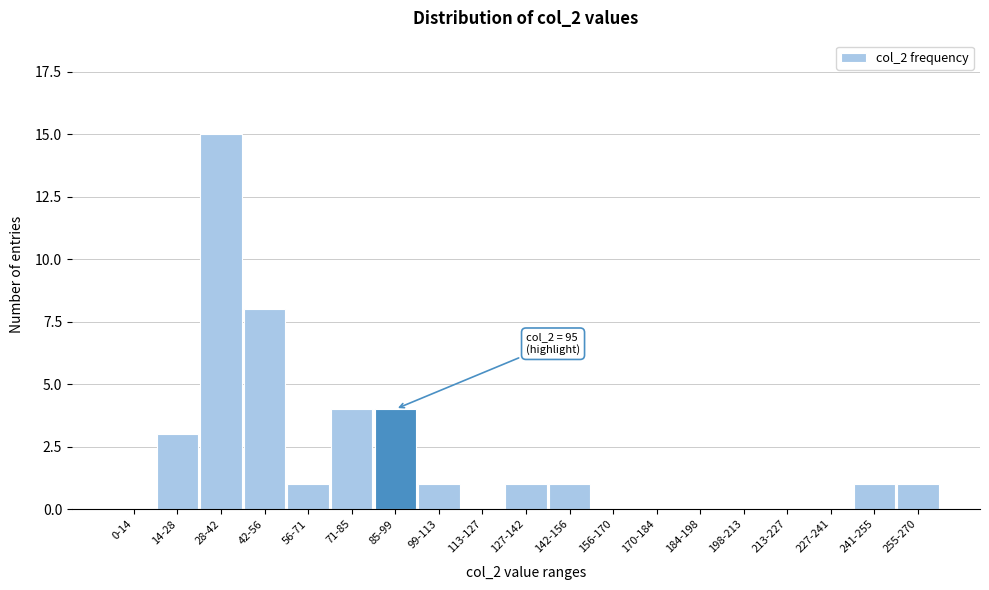

Reading left to right, what are all the values shown in this chart?

0-14=0	14-28=3	28-42=15	42-56=8	56-71=1	71-85=4	85-99=4	99-113=1	113-127=0	127-142=1	142-156=1	156-170=0	170-184=0	184-198=0	198-213=0	213-227=0	227-241=0	241-255=1	255-270=1